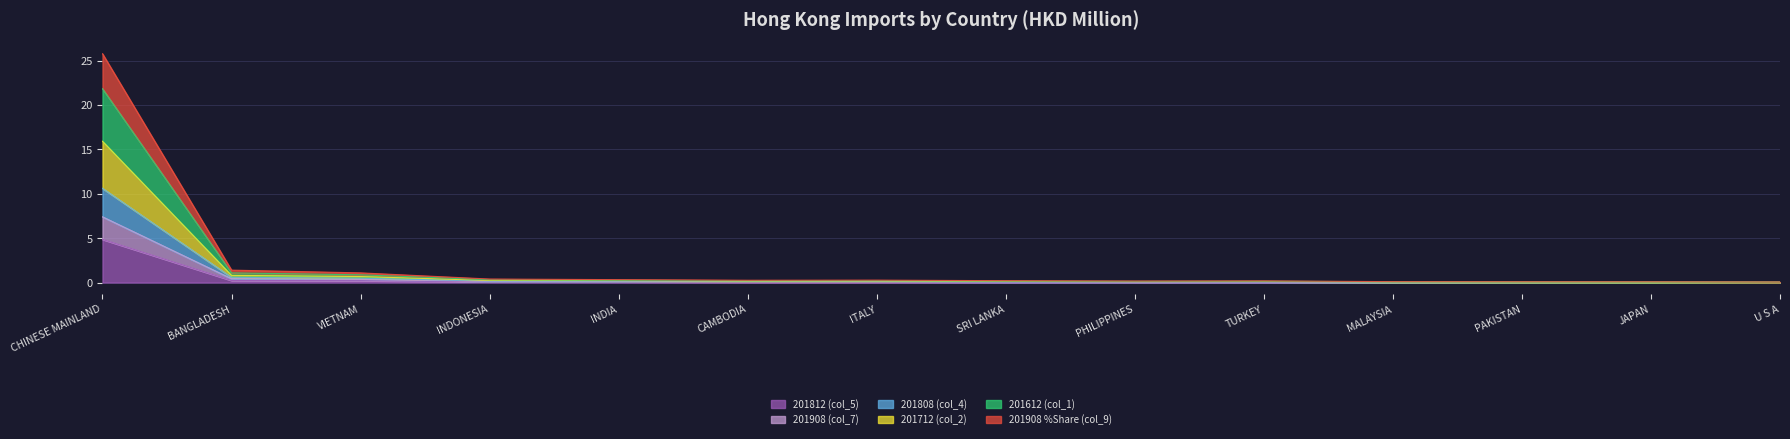

What are all the series names shown in the legend?

201812 (col_5), 201908 (col_7), 201808 (col_4), 201712 (col_2), 201612 (col_1), 201908 %Share (col_9)